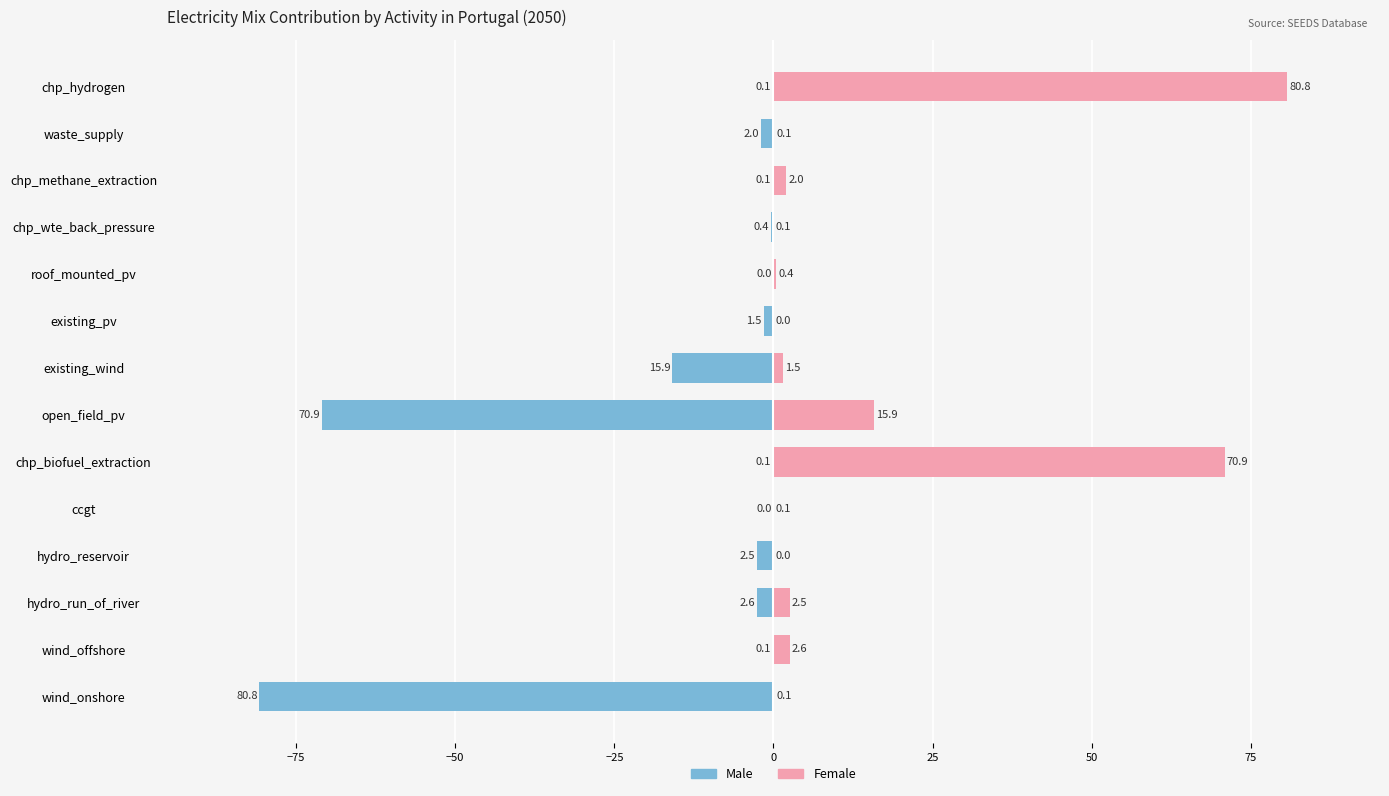

At existing_wind, list the series in order from smallest to largest.

Male, Female